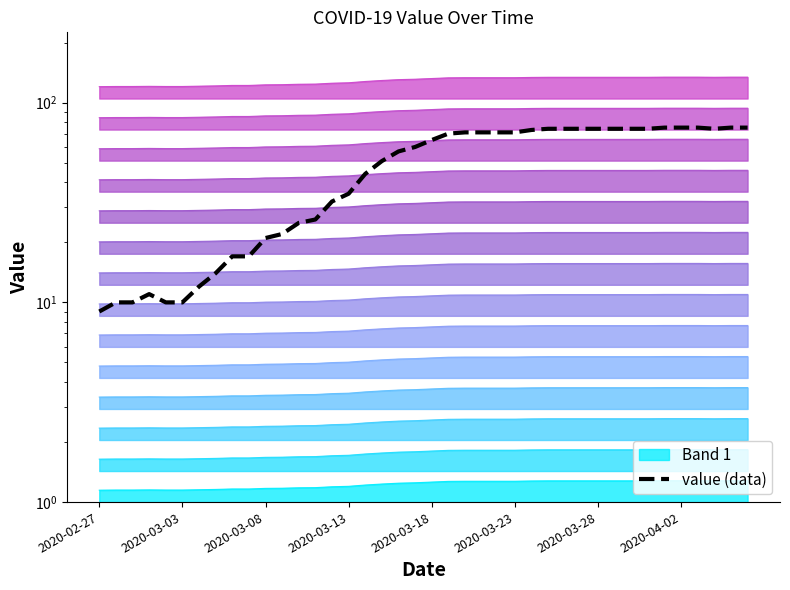

What position from the left is 17?

18